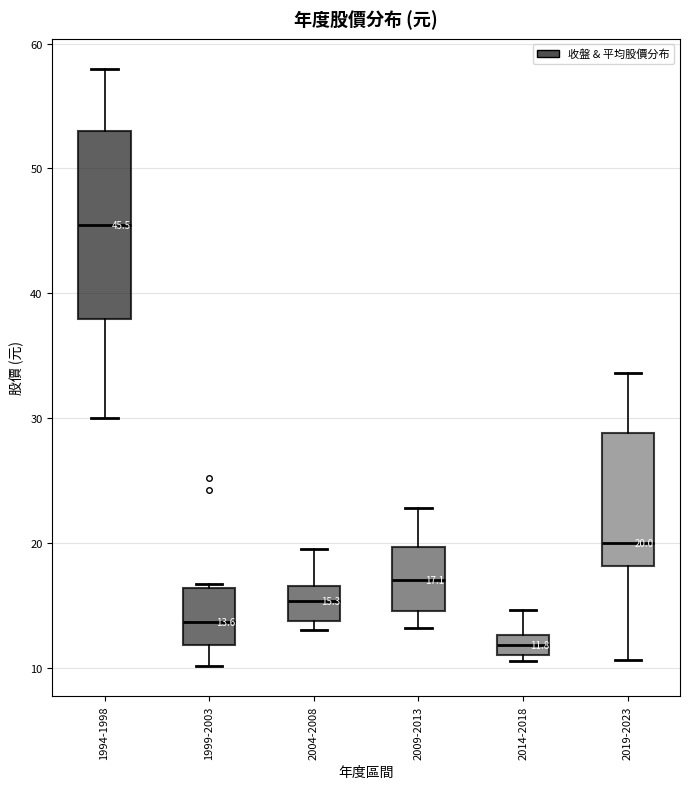

Which box's median line is the highest?

1994-1998